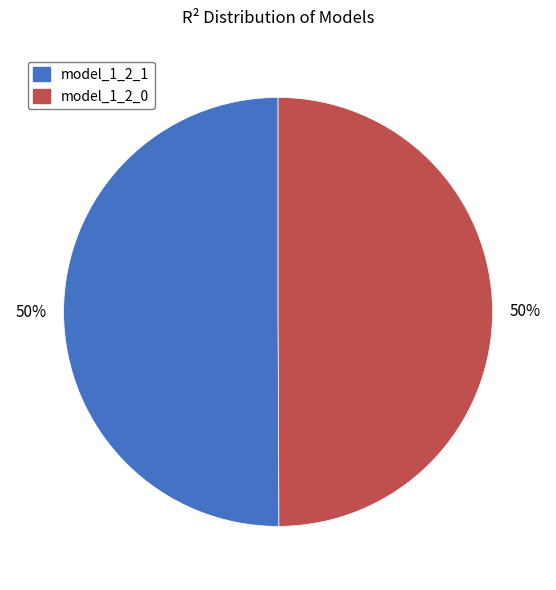

To the nearest percent, what portion does model_1_2_0 represent?

50%